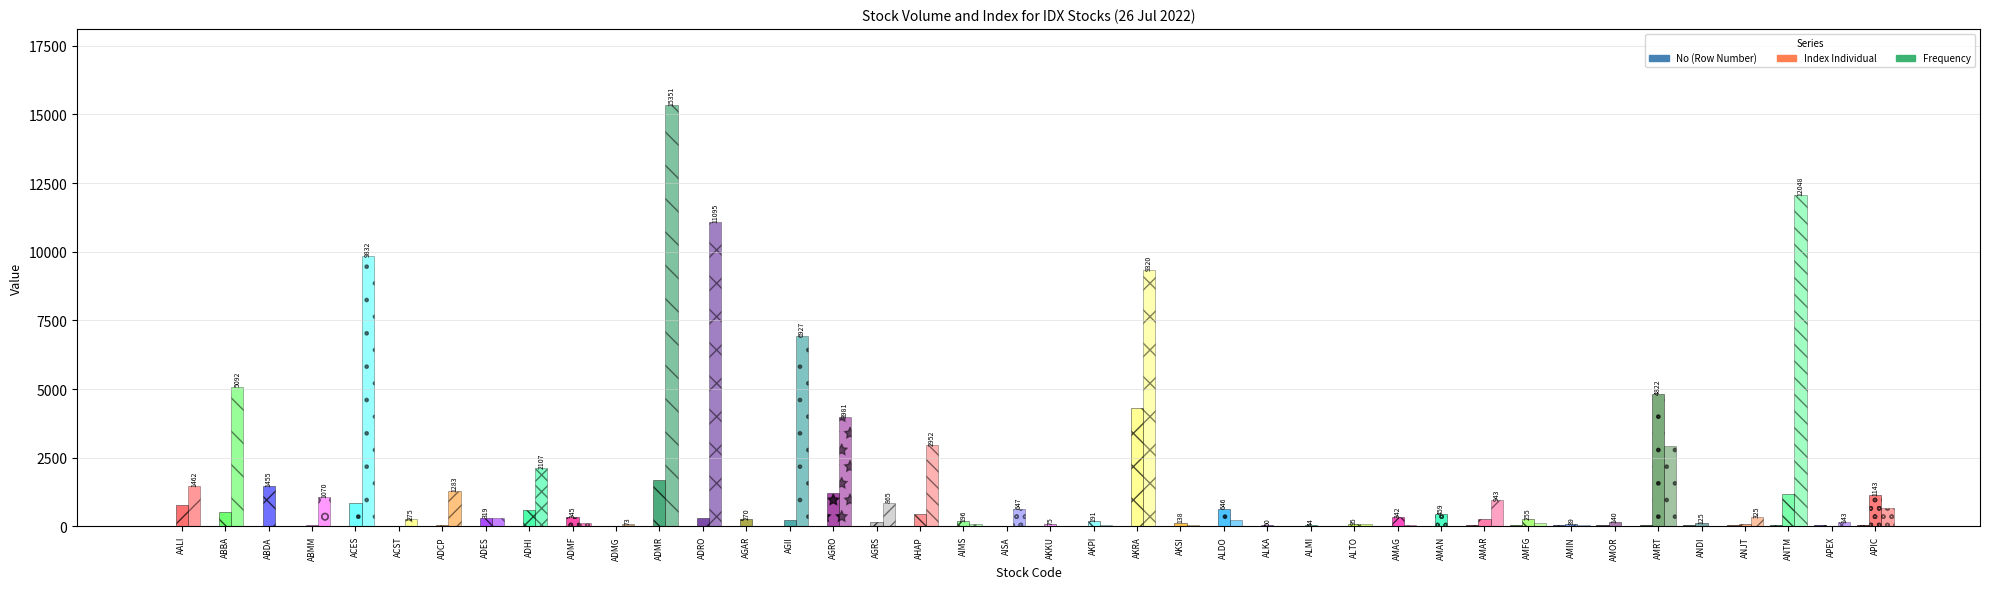

What is the difference between the highest and lowest values at ABDA?

1454.4